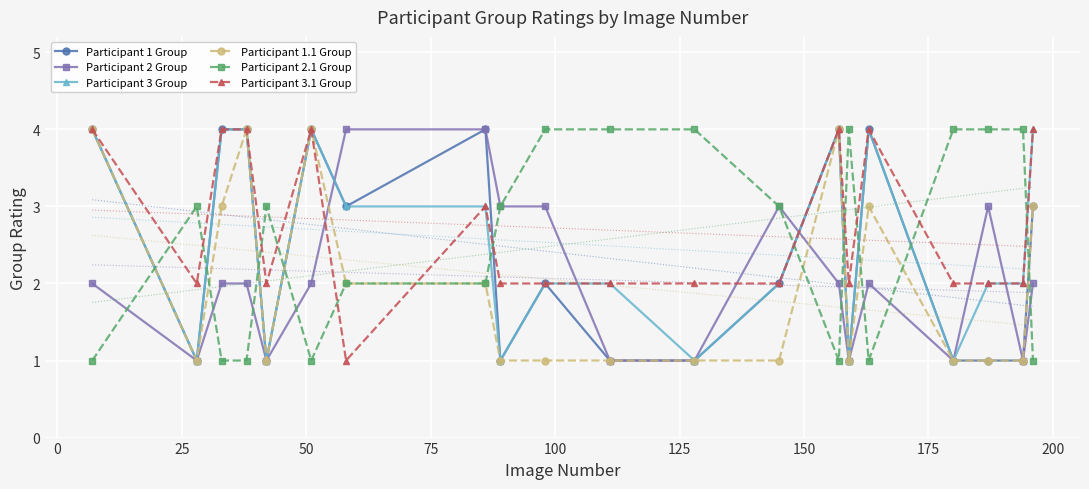

What is the average value of the Participant 2.1 Group series?

3